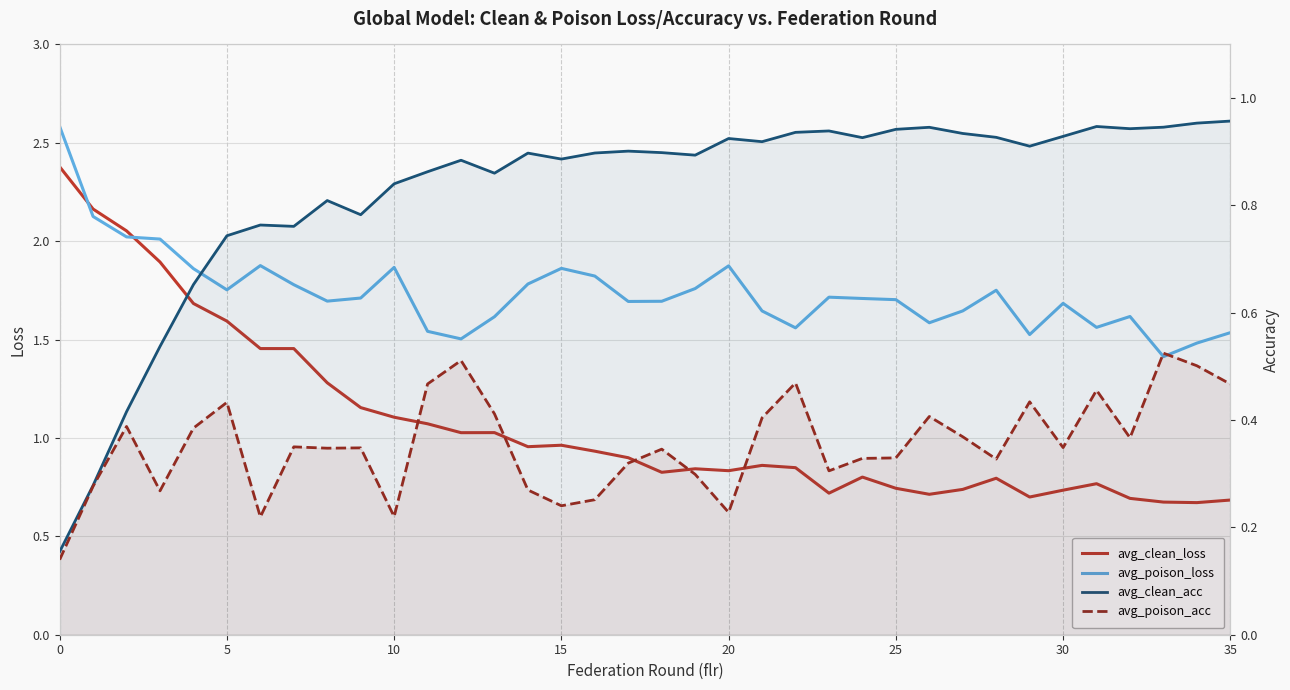

The value of avg_poison_loss at 28 is 1.8. True or false?

True